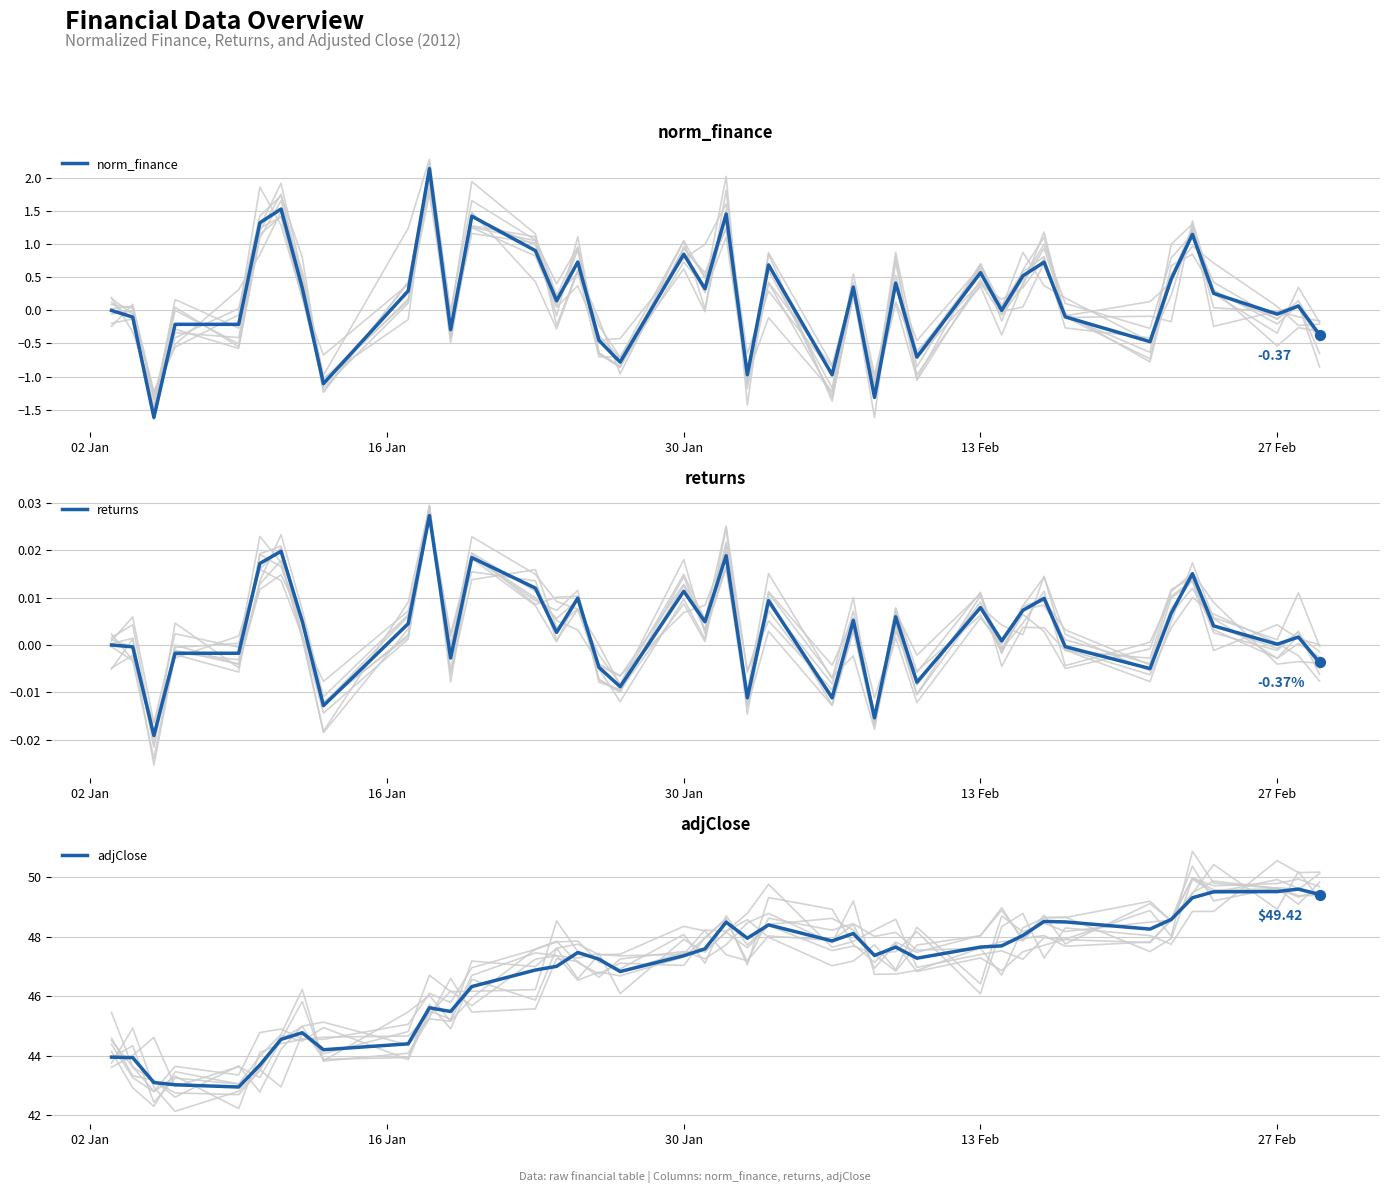

Which series reaches the minimum Y coordinate?

norm_finance